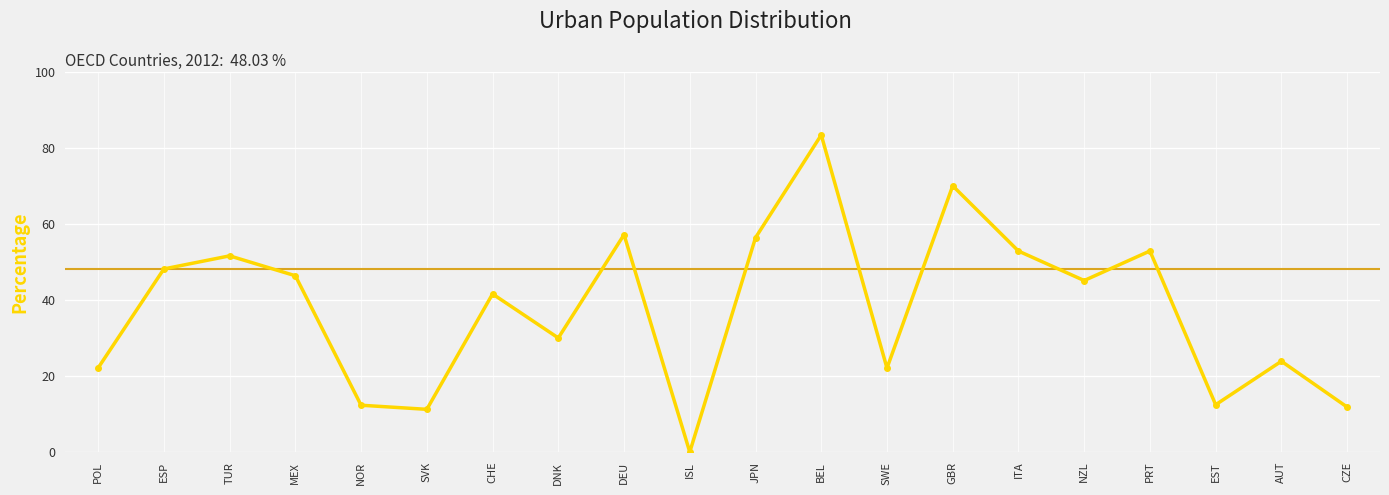

Which label corresponds to the smallest value in the chart?

ISL